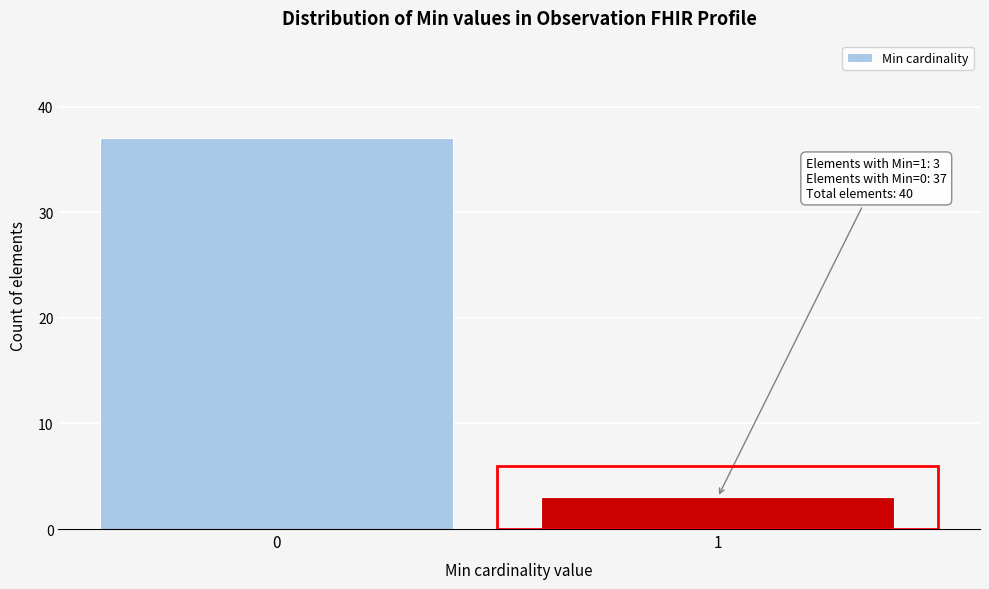

Reading left to right, extract all data points from this chart.

37	3